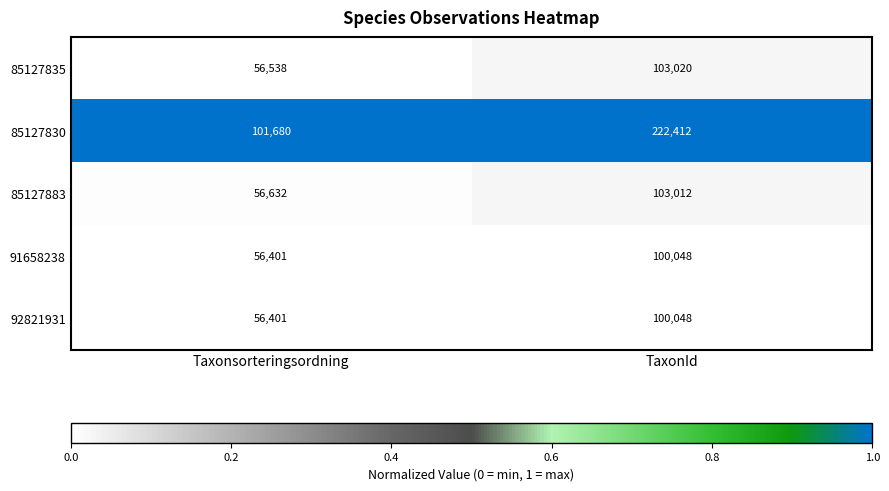

Between Taxonsorteringsordning and TaxonId, which series saw the biggest shift?

85127830